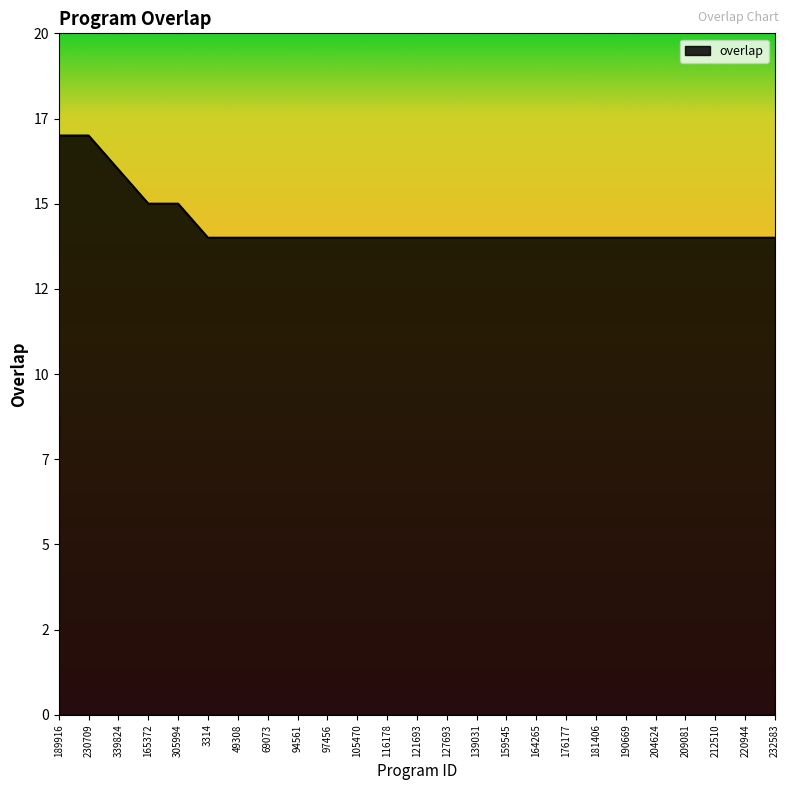

Is this an area chart (filled region under the line)?

Yes